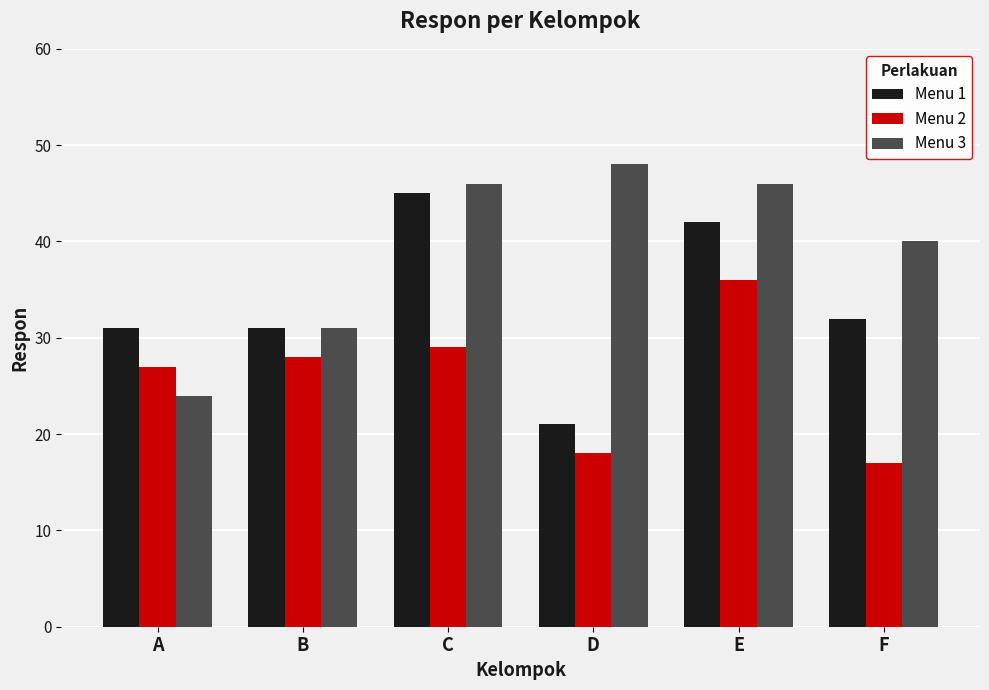

What value does the Menu 3 series have at F, to the nearest 5?

40